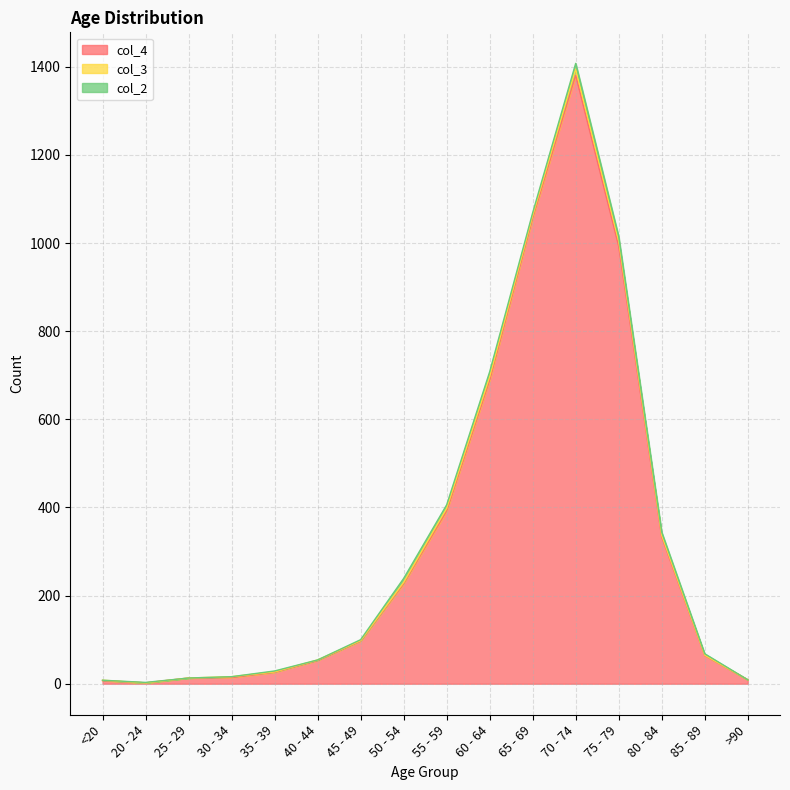

Reading left to right, transcribe all the data shown in this chart.

col_4: 7	2	13	14	26	53	97	227	392	689	1057	1381	993	333	64	9
col_3: 1	0	0	2	1	1	1	3	6	8	6	14	12	4	1	0
col_2: 0	1	0	0	2	0	2	9	8	11	6	13	10	7	3	0